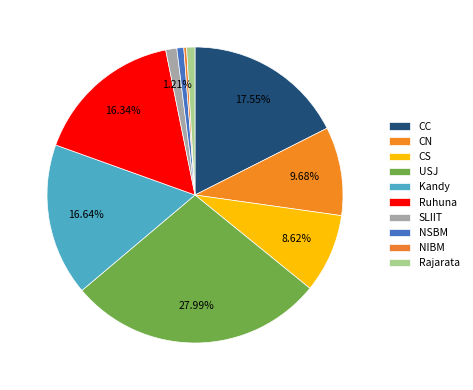

What portion of the pie excludes SLIIT?

98.8%